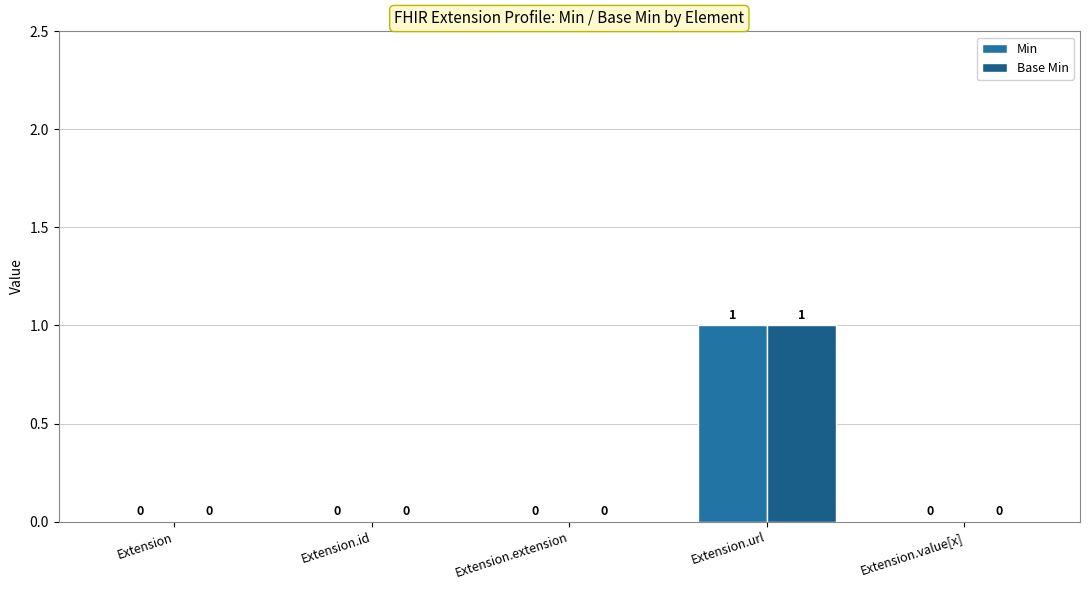

How many series are shown in this chart?

2